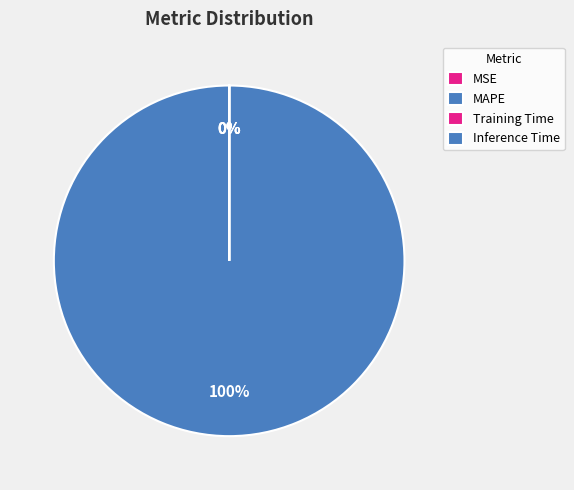

What portion of the pie excludes MSE?

100.0%